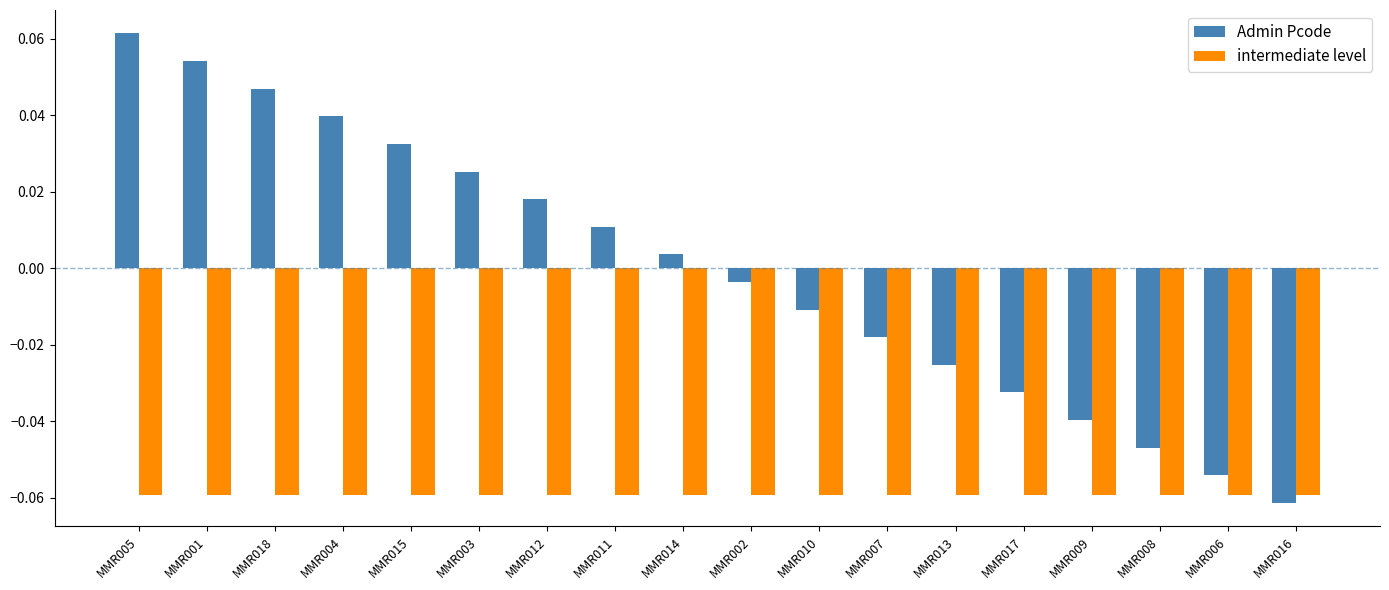

Count the number of categories in the chart.

18